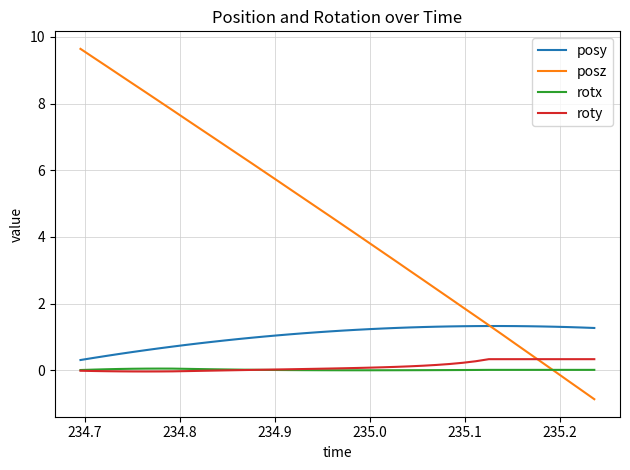

Which series has the largest total across all categories?

posz